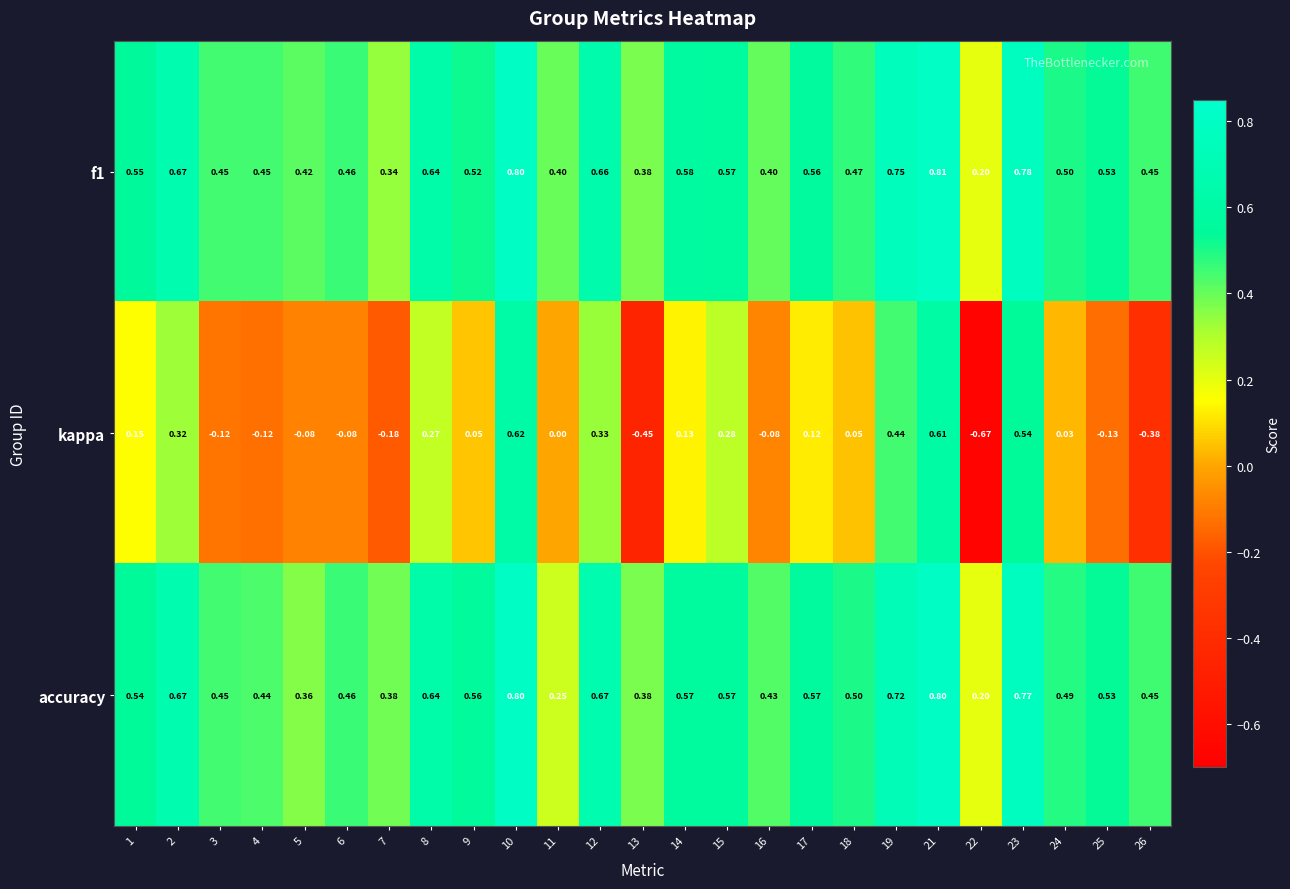

Which series has the largest range (max minus min)?

kappa